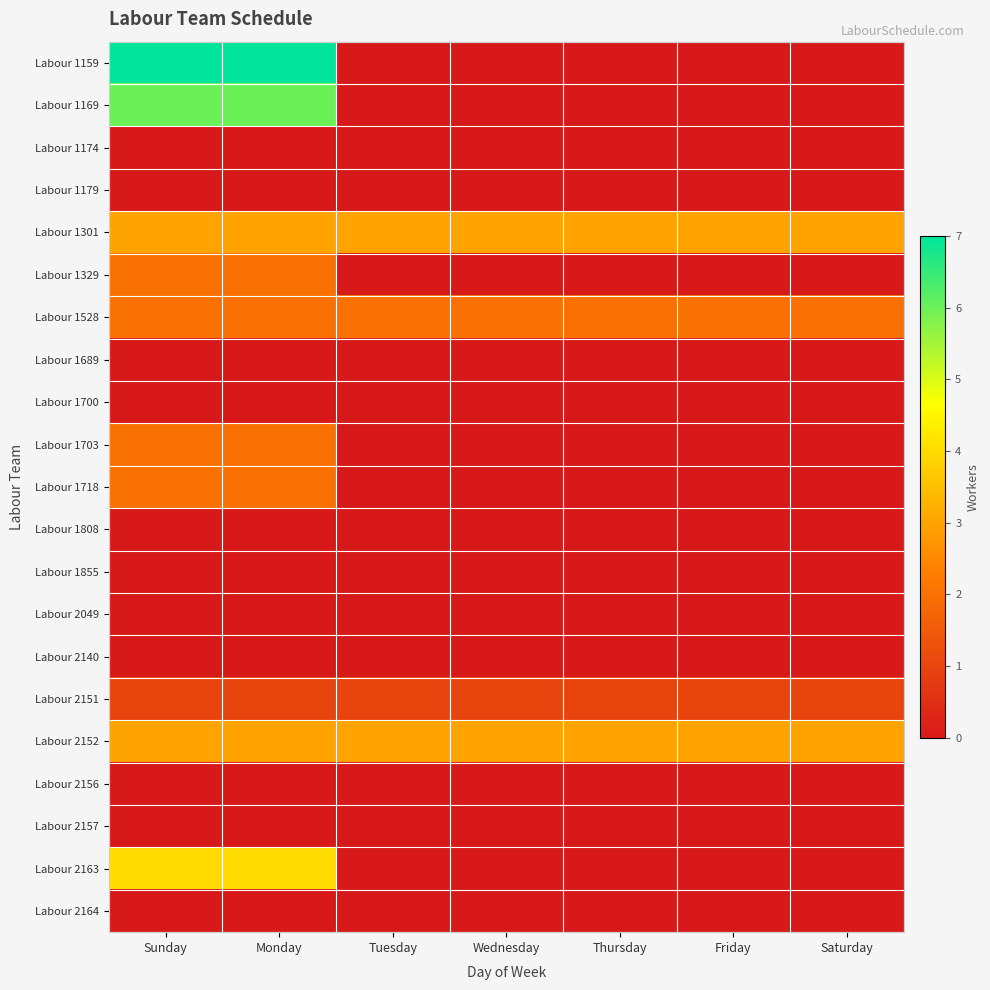

Which has a higher value, Wednesday or Monday?

Monday